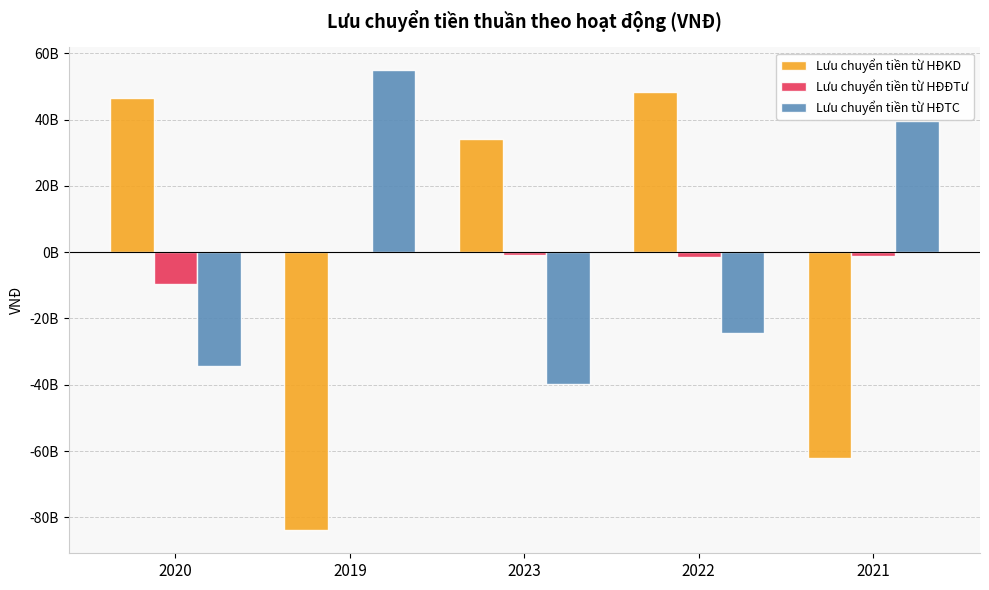

What are all the series names shown in the legend?

Lưu chuyển tiền từ HĐKD, Lưu chuyển tiền từ HĐĐTư, Lưu chuyển tiền từ HĐTC